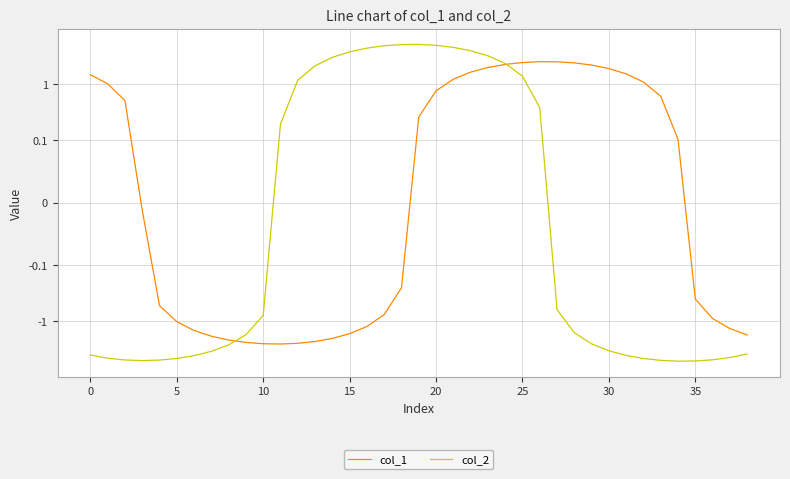

Reading left to right, list all the values displayed in this chart.

col_1: 1.4	1.0	0.5	-0.0	-0.5	-1.0	-1.5	-1.8	-2.1	-2.4	-2.5	-2.5	-2.5	-2.3	-2.0	-1.7	-1.2	-0.8	-0.3	0.3	0.8	1.2	1.6	2.0	2.2	2.4	2.5	2.5	2.4	2.2	1.9	1.5	1.1	0.6	0.1	-0.4	-0.9	-1.3	-1.7
col_2: -4.0	-4.5	-4.9	-5.0	-4.9	-4.6	-4.1	-3.4	-2.6	-1.7	-0.8	0.2	1.2	2.1	2.9	3.7	4.3	4.7	5.0	5.0	4.8	4.4	3.9	3.1	2.3	1.4	0.4	-0.6	-1.6	-2.5	-3.3	-4.0	-4.6	-4.9	-5.1	-5.1	-4.8	-4.4	-3.8